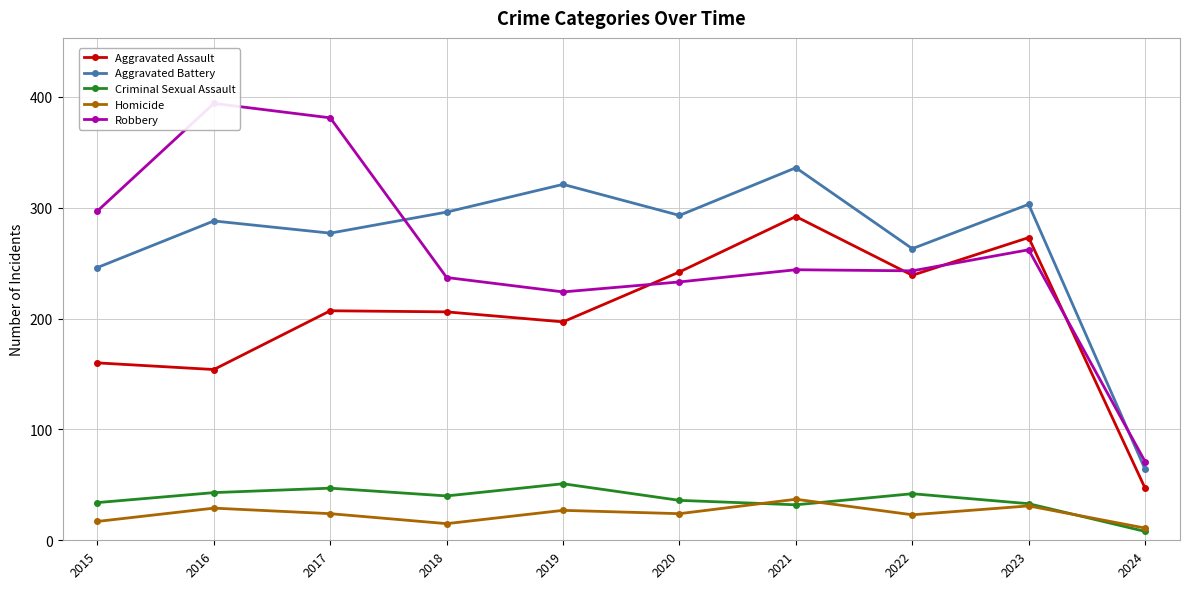

The Criminal Sexual Assault series shows 36 at 2020. True or false?

True